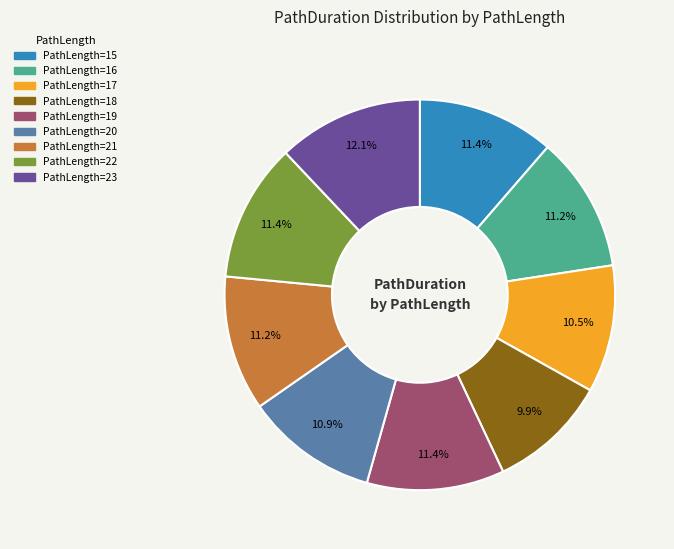

Is there any slice that represents more than half of the pie?

No